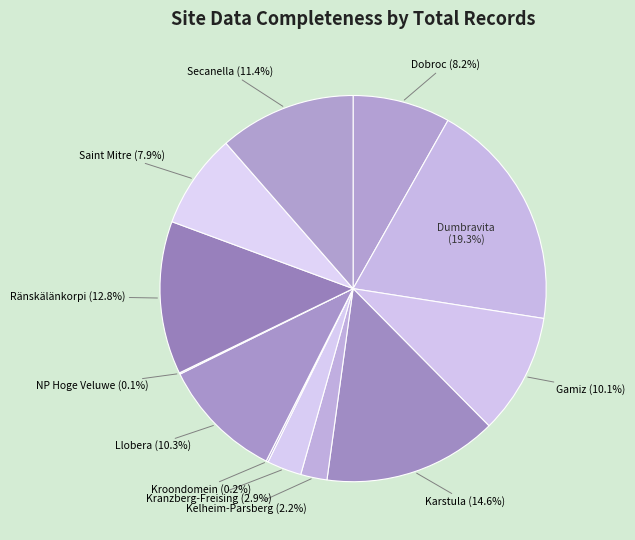

What is the ratio of the value at Saint Mitre to the value at Karstula?

0.5